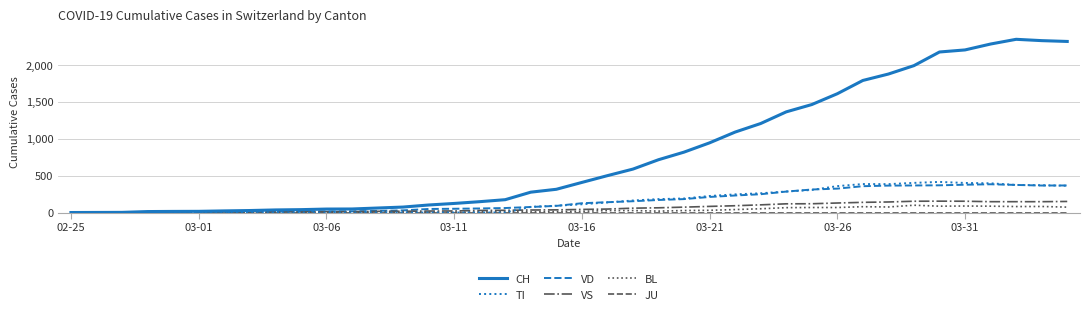

Which series has the largest total across all categories?

CH